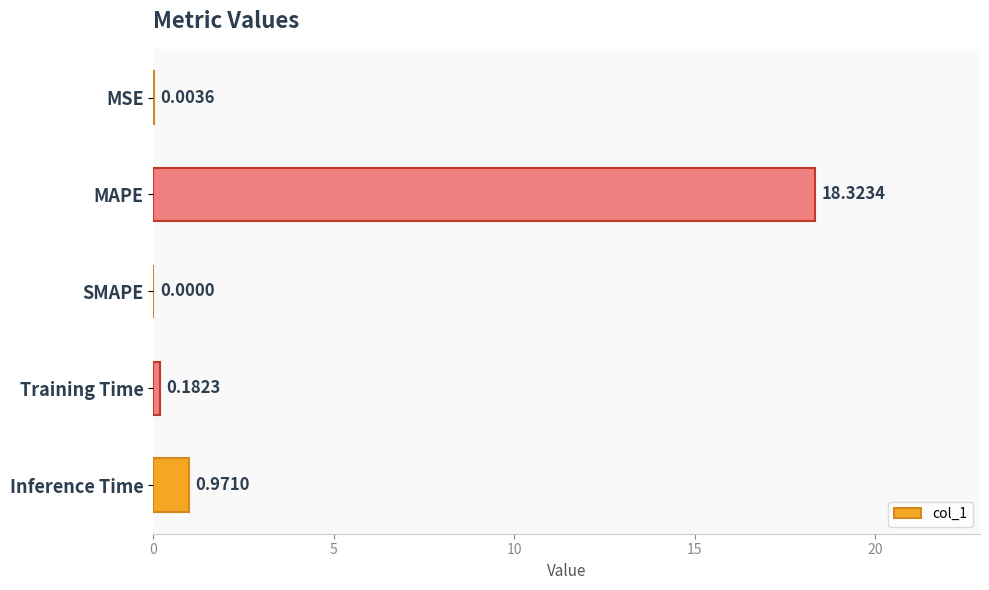

What is the sum of all values?

19.5